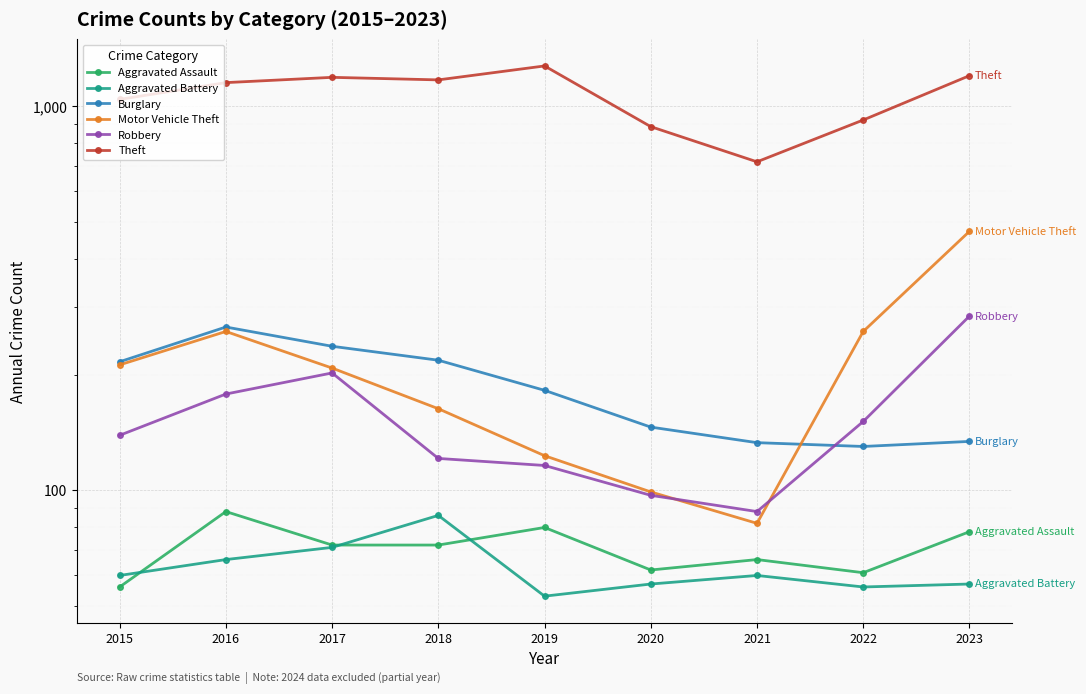

How many values in the Motor Vehicle Theft series are below 208?

4